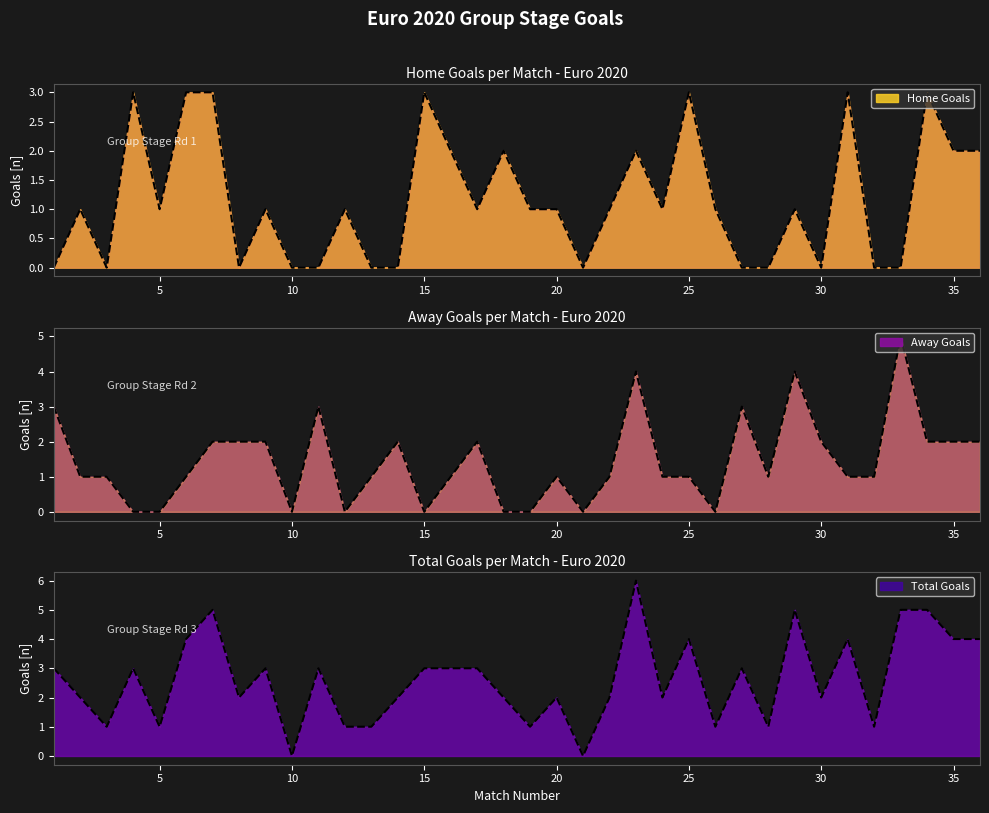

True or false: Home Goals has more than 0 interior local peaks.

True